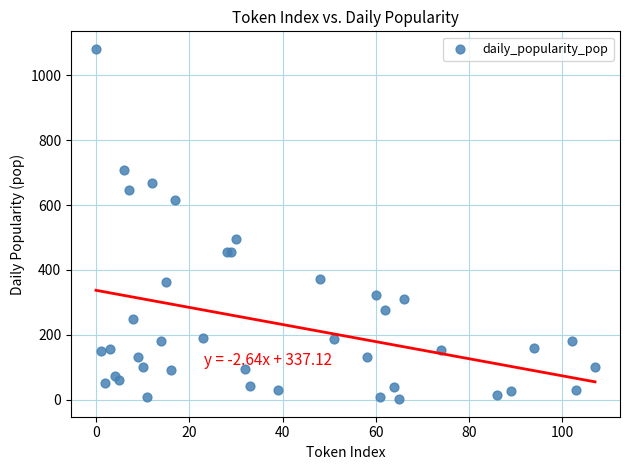

What Y value in the scatter plot is closest to 541?

496.4